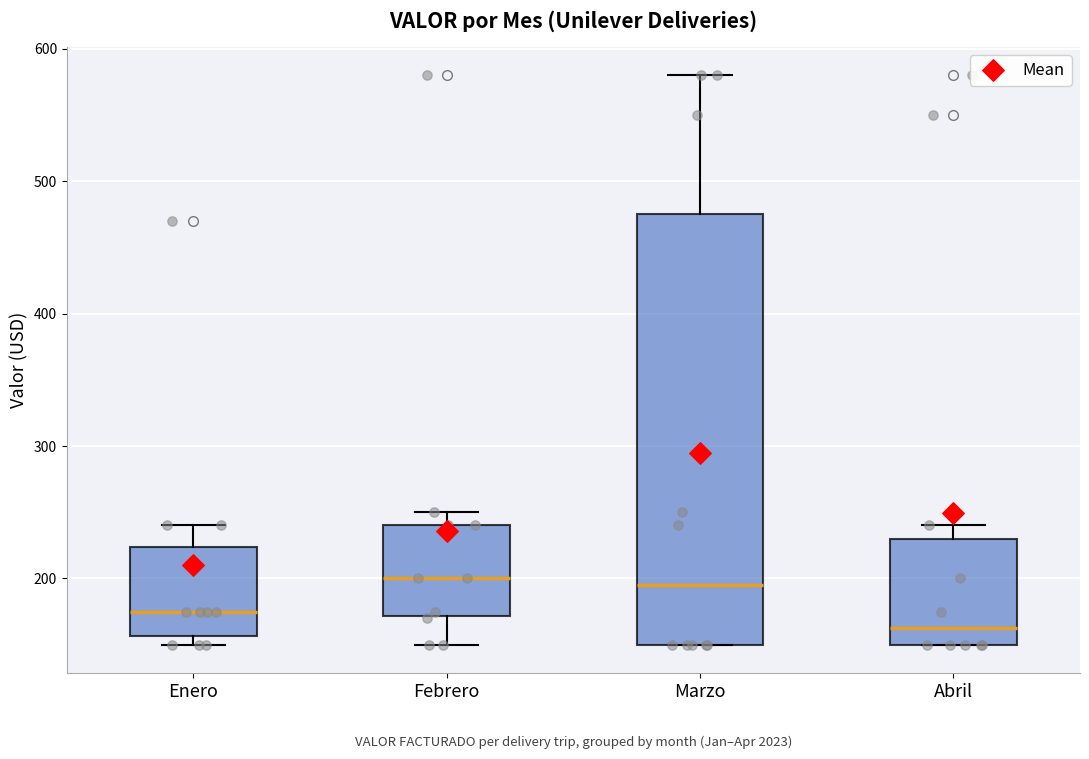

Reading left to right, transcribe this box plot: for each box, give where its median line is, the range the box spans, and where its two whiskers end, as read against the y-axis. The values are not printed on the chart, so give them approximately, as read against the axis.

Enero: median 180, box 160 to 220, whiskers 150 to 240
Febrero: median 200, box 170 to 240, whiskers 150 to 250
Marzo: median 200, box 150 to 480, whiskers 150 to 580
Abril: median 160, box 150 to 230, whiskers 150 to 240